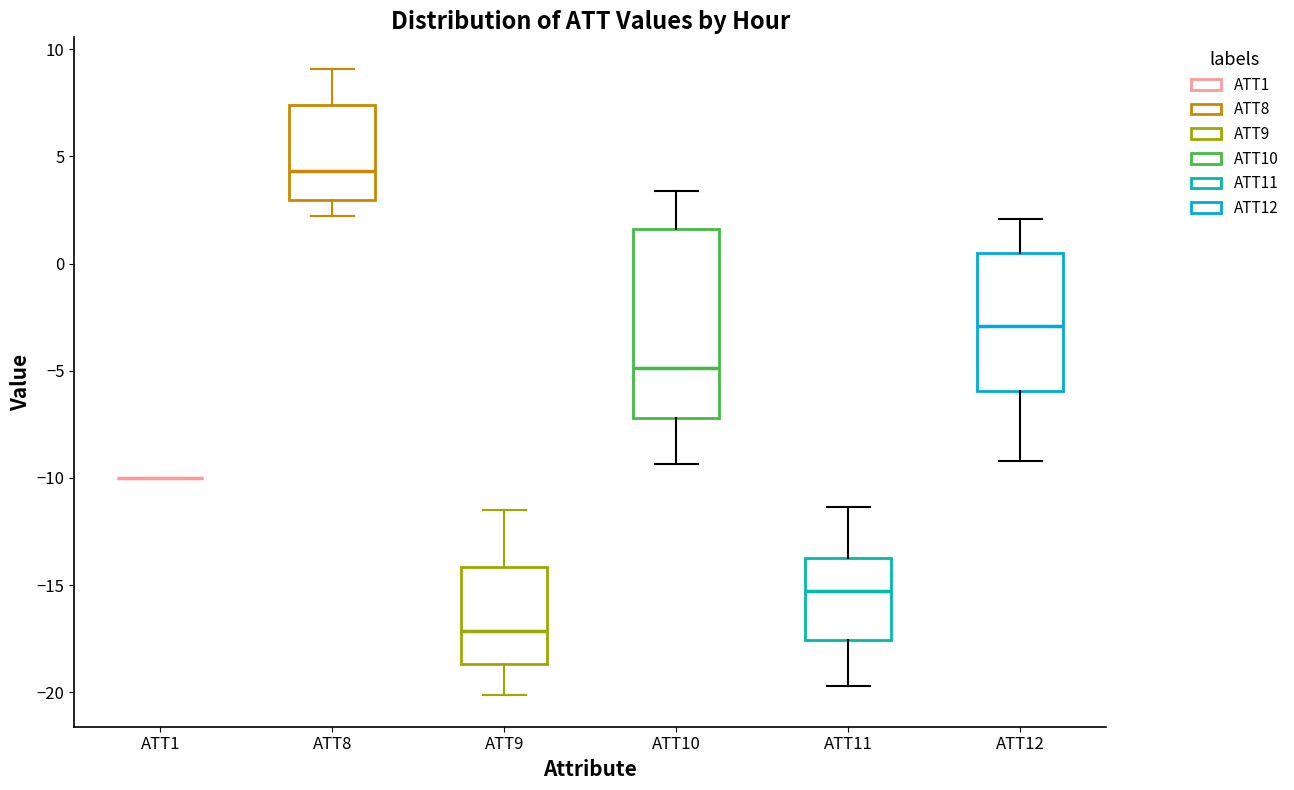

Reading left to right, read every box against the y-axis: the position of its median line, the range the box covers, and the ends of its whiskers. The values are not printed on the chart, so give them approximately, as read against the axis.

ATT1: box collapsed to a line at -10.0, whiskers -10.0 to -10.0
ATT8: median 4.5, box 3.0 to 7.5, whiskers 2.0 to 9.0
ATT9: median -17.0, box -18.5 to -14.0, whiskers -20.0 to -11.5
ATT10: median -5.0, box -7.0 to 1.5, whiskers -9.5 to 3.5
ATT11: median -15.5, box -17.5 to -13.5, whiskers -19.5 to -11.5
ATT12: median -3.0, box -6.0 to 0.5, whiskers -9.0 to 2.0